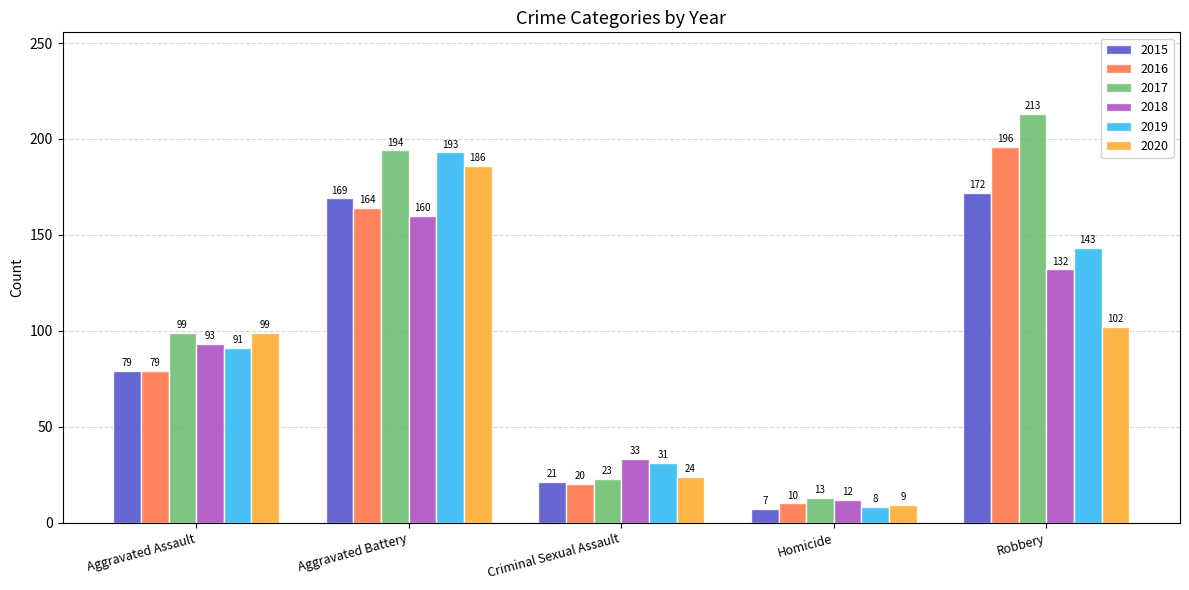

How many groups of bars are there?

5